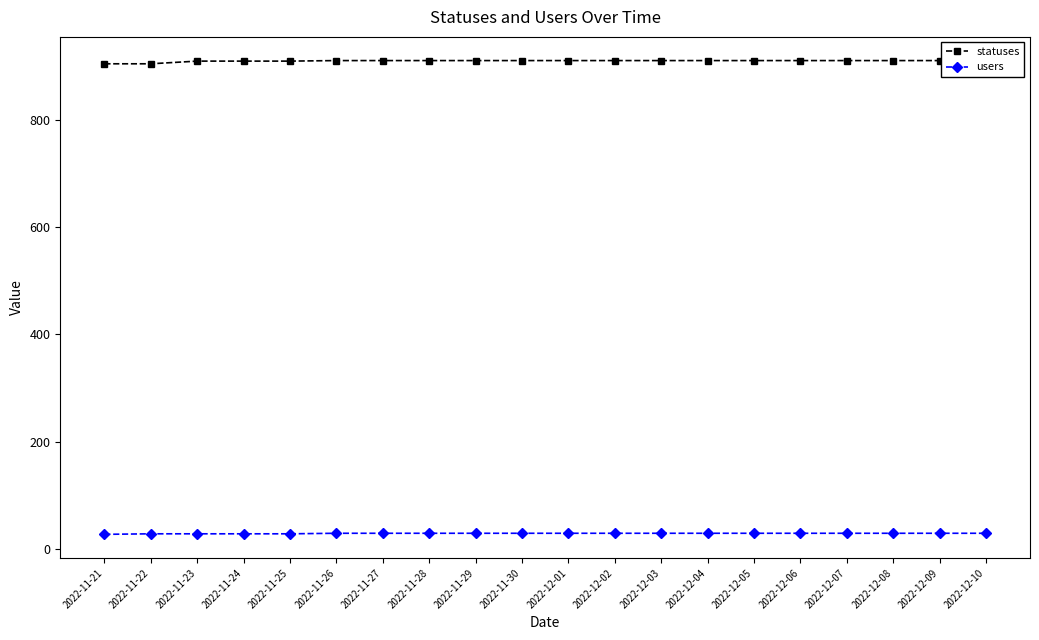

What is the spread (max minus min) of values at 2022-11-21?

878